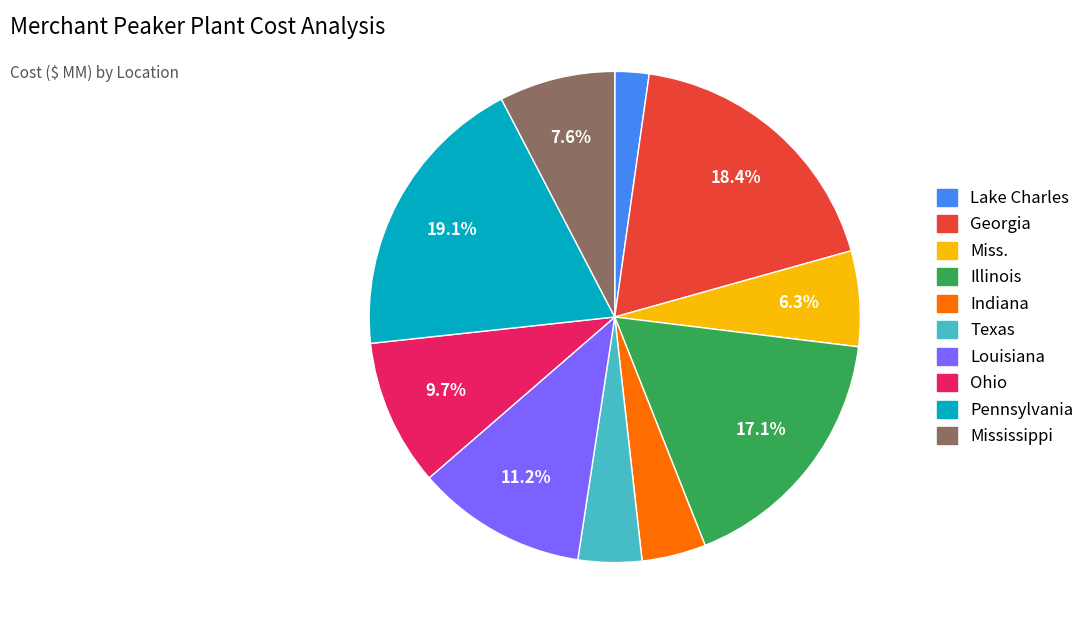

Which category has the biggest portion of the pie?

Pennsylvania